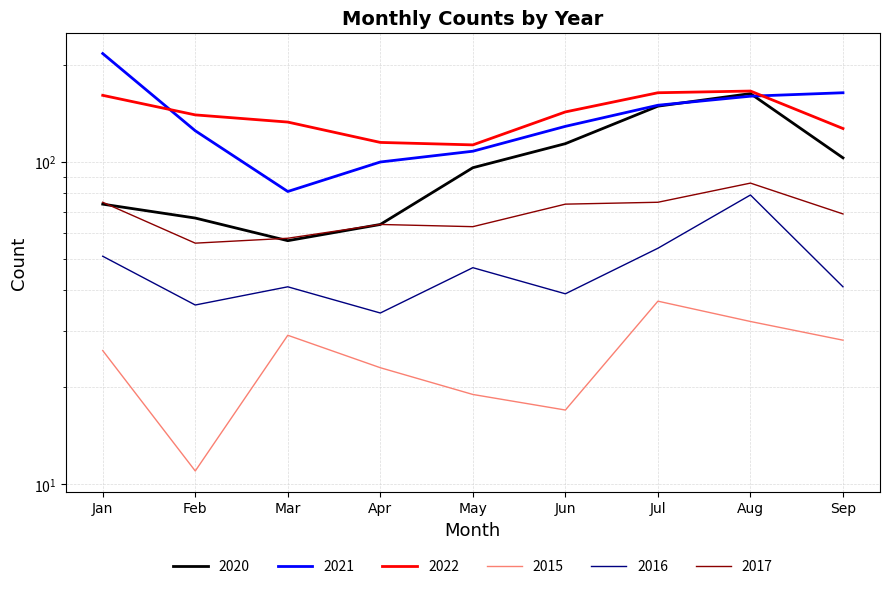

Where is the first local maximum for 2017?

Apr